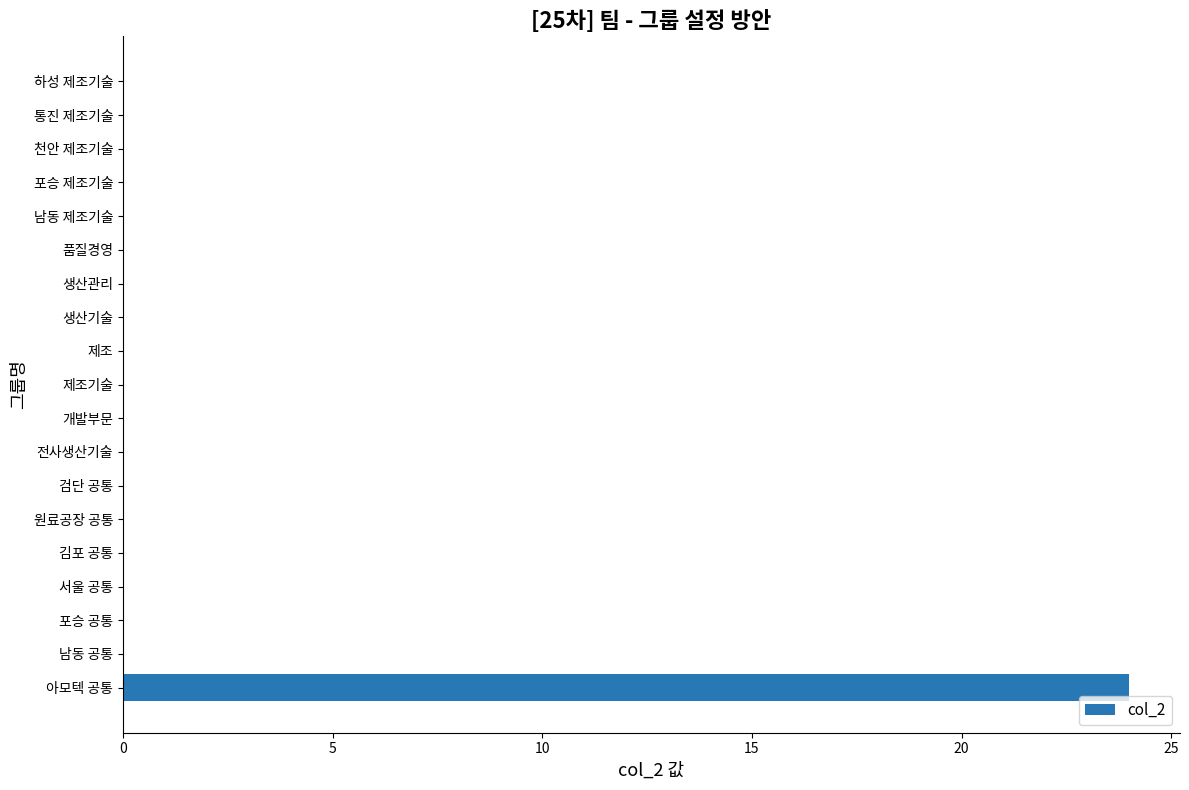

True or false: the data shows 9 at 제조.

False